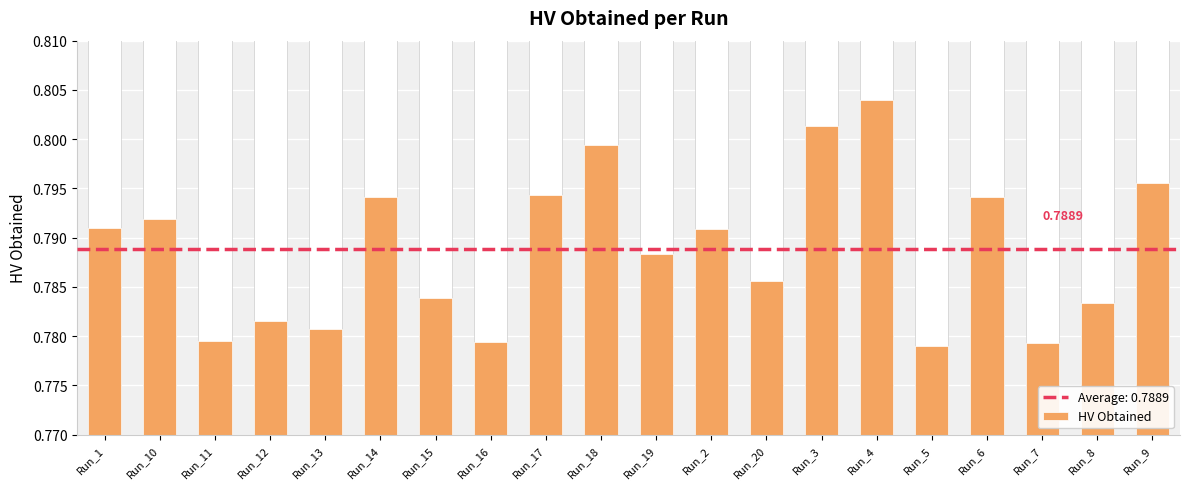

Rank the categories by value from lowest to highest.

Run_5, Run_7, Run_16, Run_11, Run_13, Run_12, Run_8, Run_15, Run_20, Run_19, Run_2, Run_1, Run_10, Run_6, Run_14, Run_17, Run_9, Run_18, Run_3, Run_4